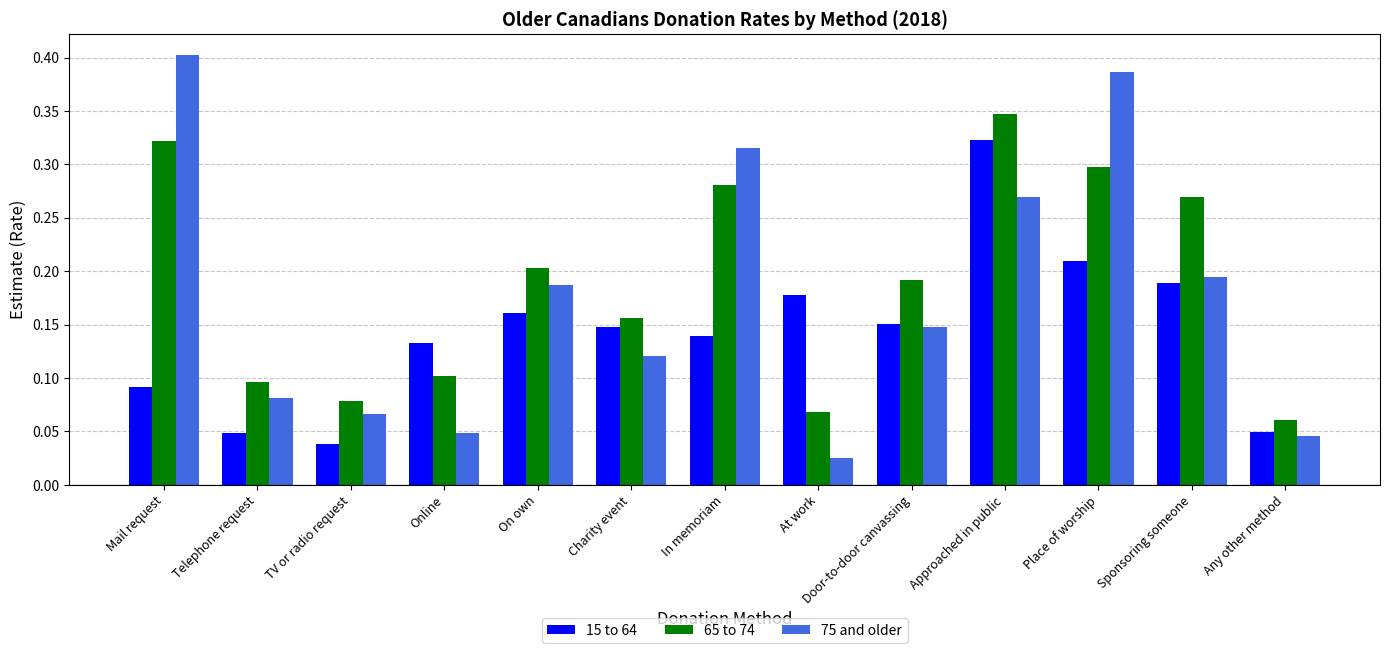

Rank the series by their average value, from highest to lowest.

65 to 74, 75 and older, 15 to 64